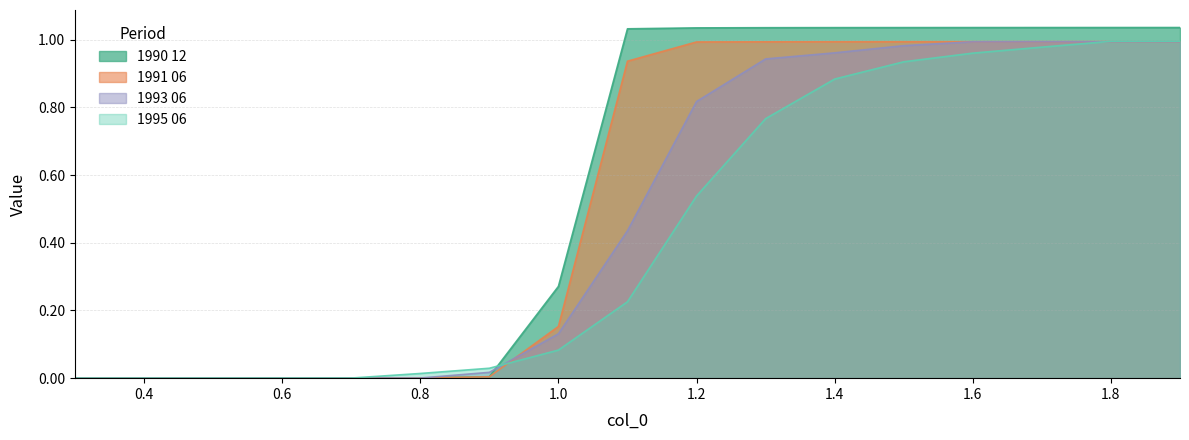

Rank the categories by 1990 12 value from lowest to highest.

0.3, 0.4, 0.5, 0.6, 0.7, 0.8, 0.9, 1.0, 1.1, 1.2, 1.3, 1.4, 1.5, 1.6, 1.7, 1.8, 1.9